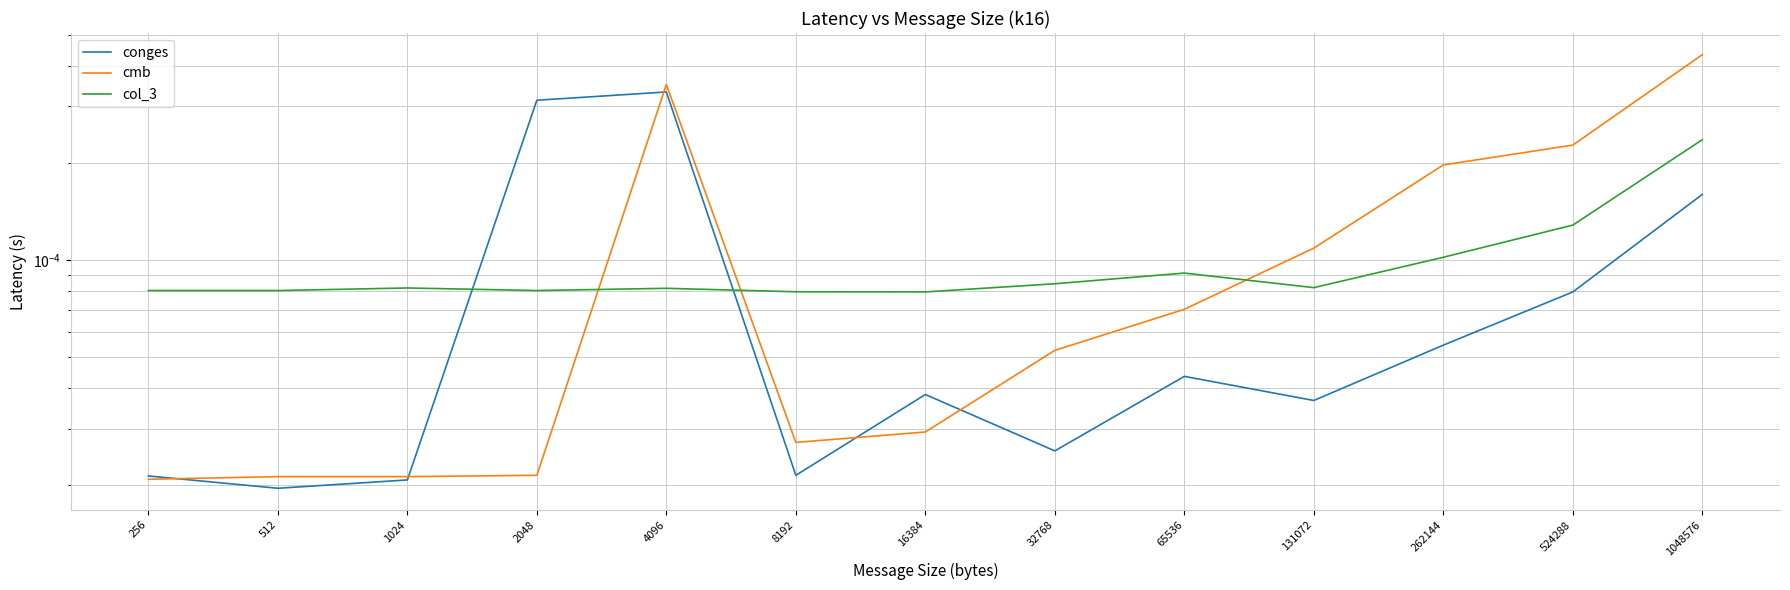

How many lines are shown in the chart?

3